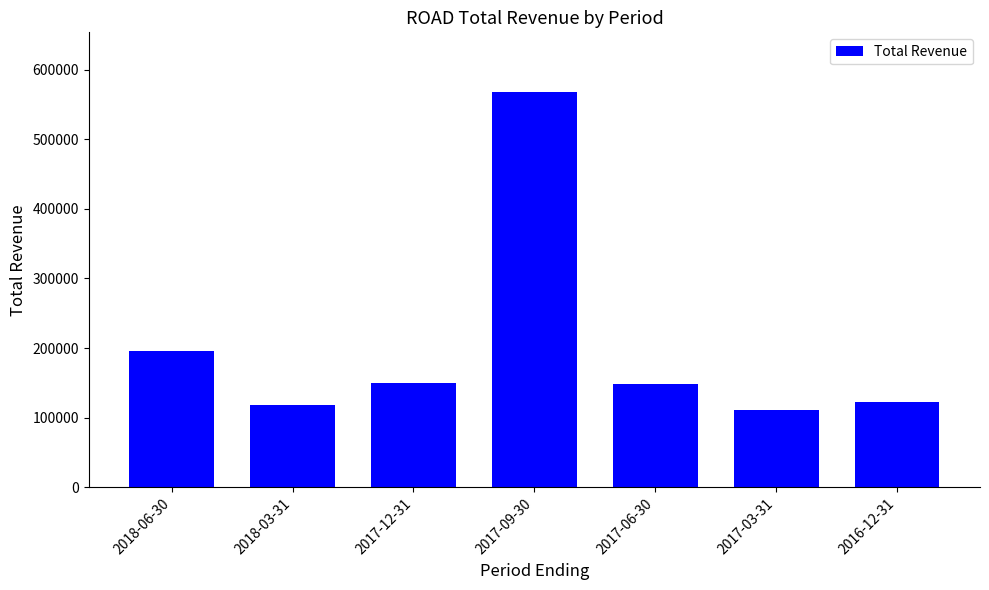

What is the label of the 7th bar from the left?

2016-12-31